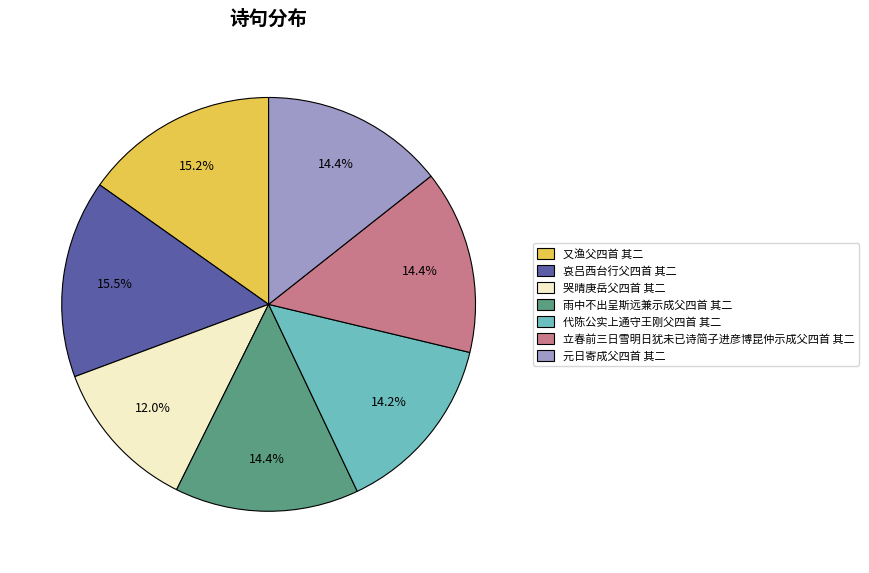

Combined, do 哀吕西台行父四首 其二 and 哭晴庚岳父四首 其二 account for over 50%?

No